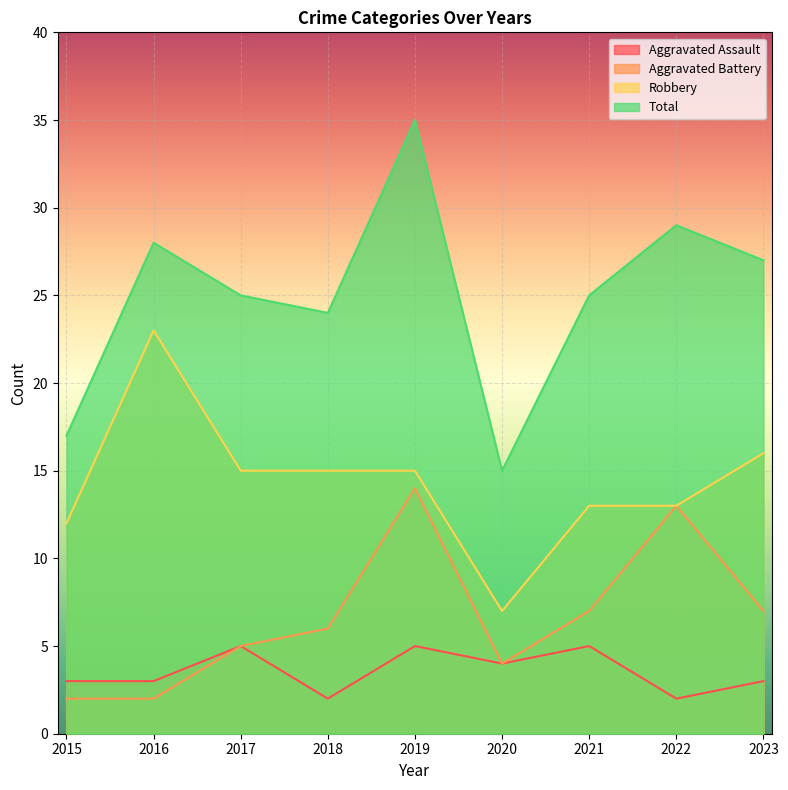

True or false: Robbery has a value of 15 at 2017.

True